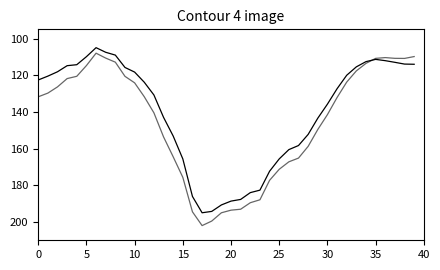

Does the chart display data point markers on the line(s)?

No